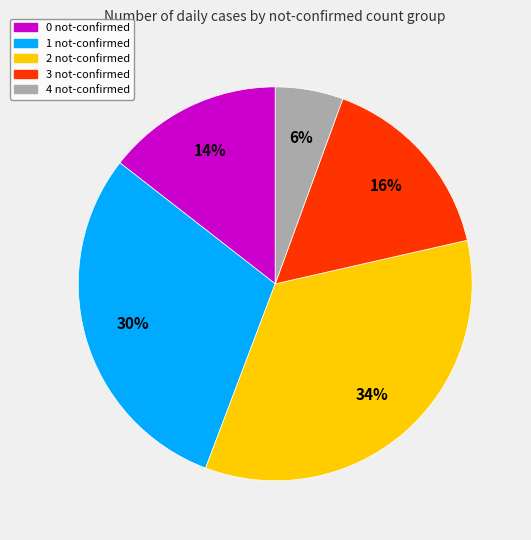

Which slice is the smallest?

4 not-confirmed